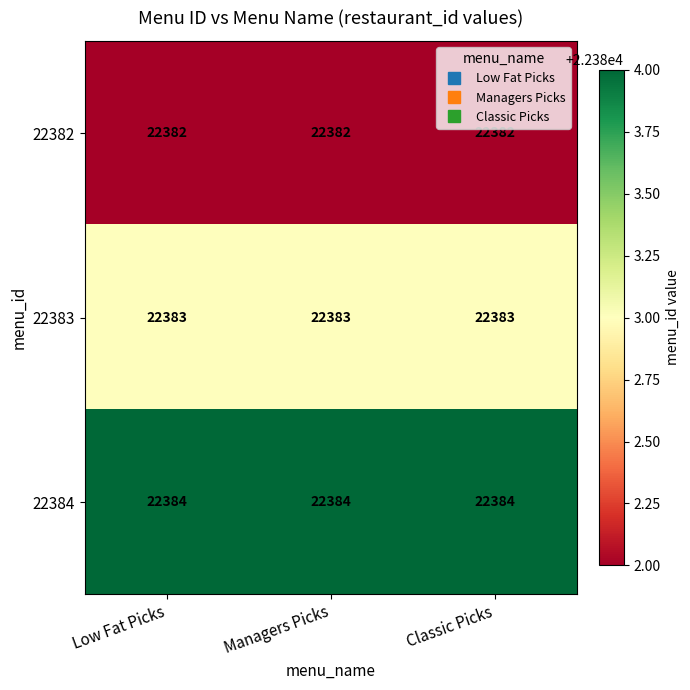

What is the greatest value displayed?

22384